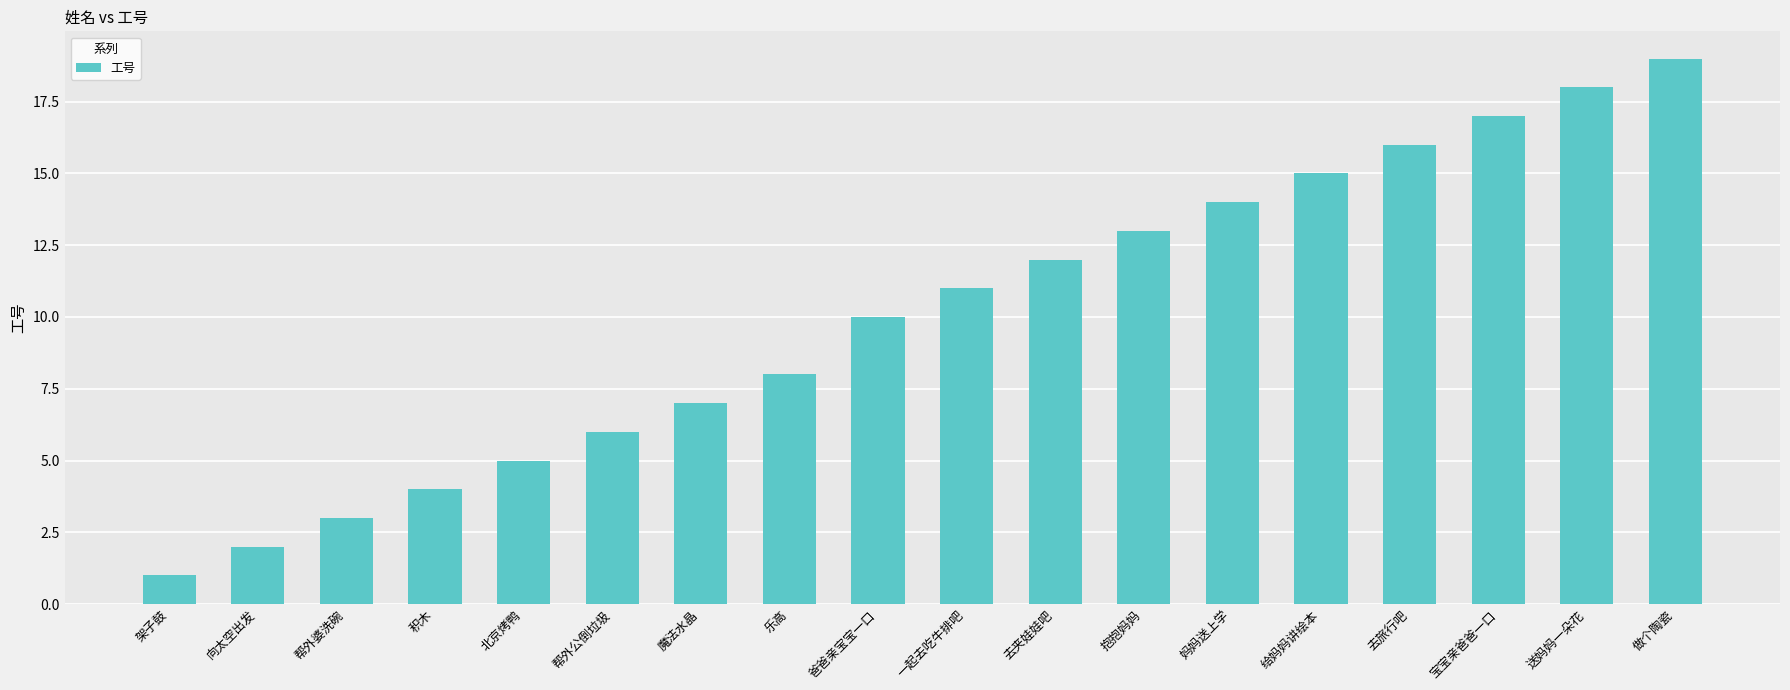

What is the maximum value shown in the chart?

19